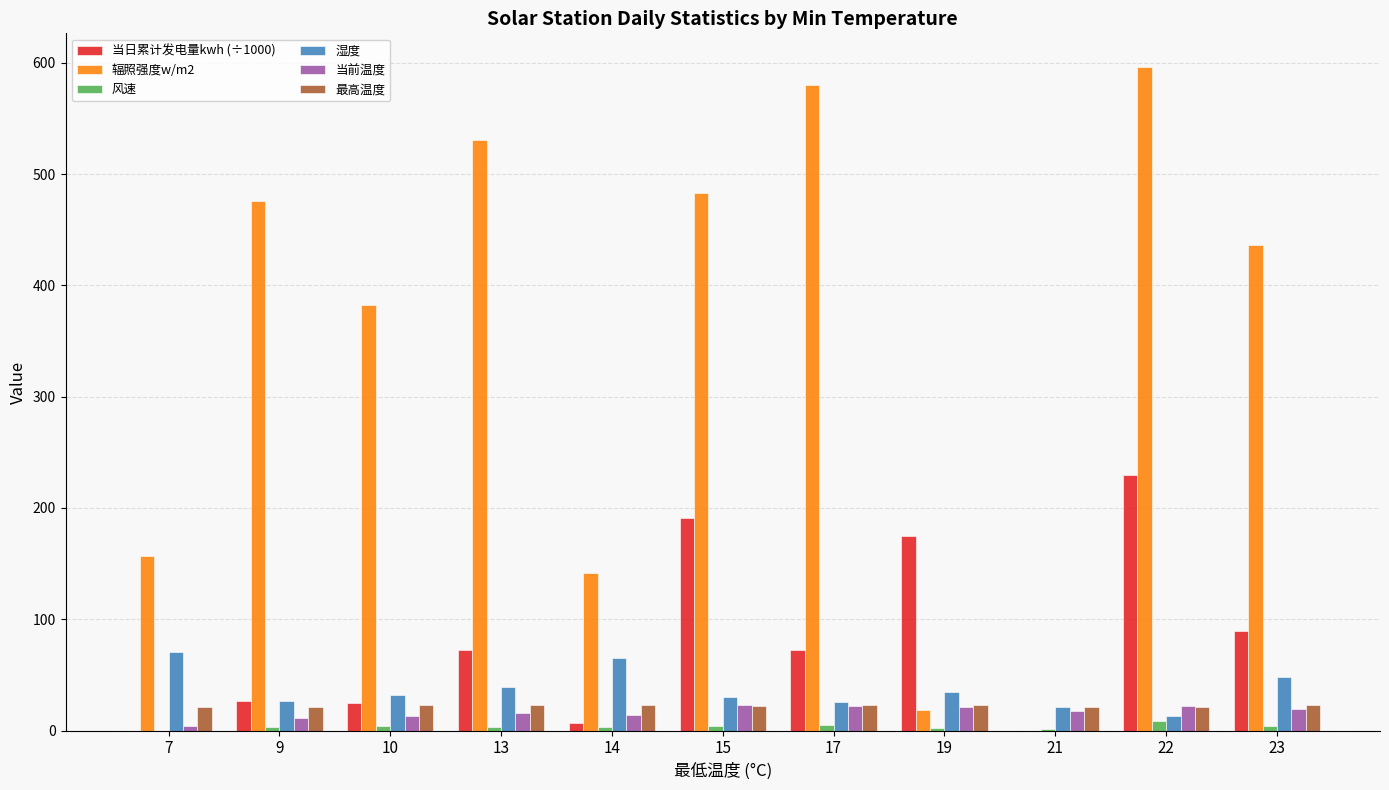

What is the sum of all 当前温度 values?

183.0